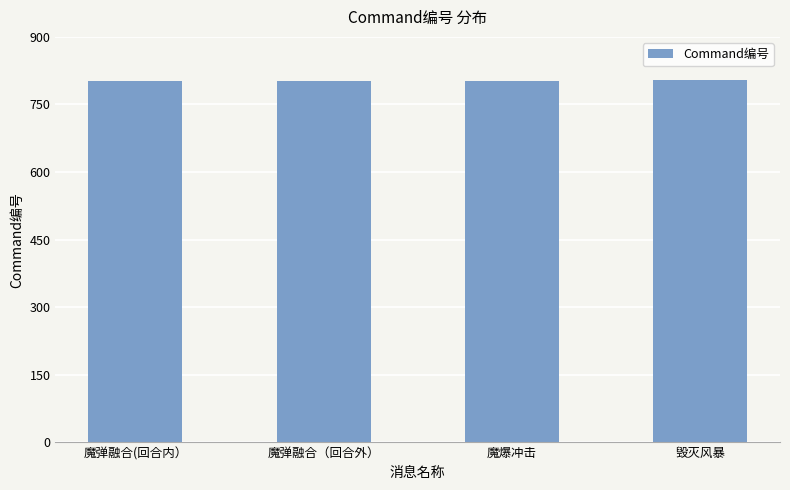

What is the maximum value shown in the chart?

804